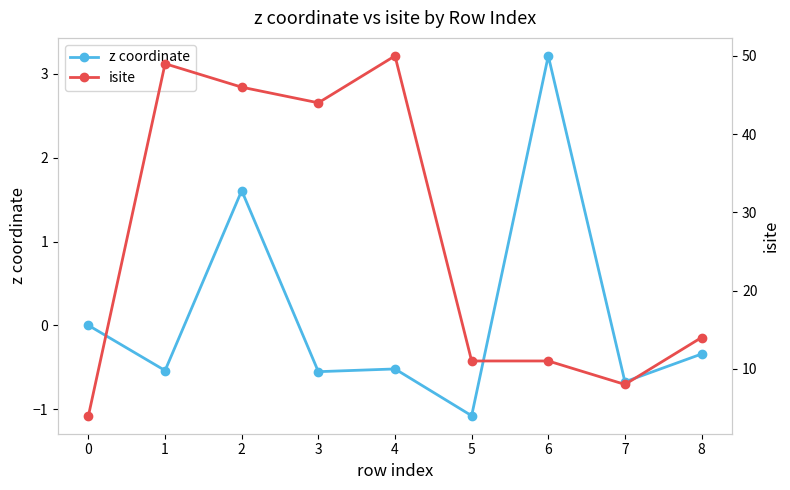

How many lines are shown in the chart?

2